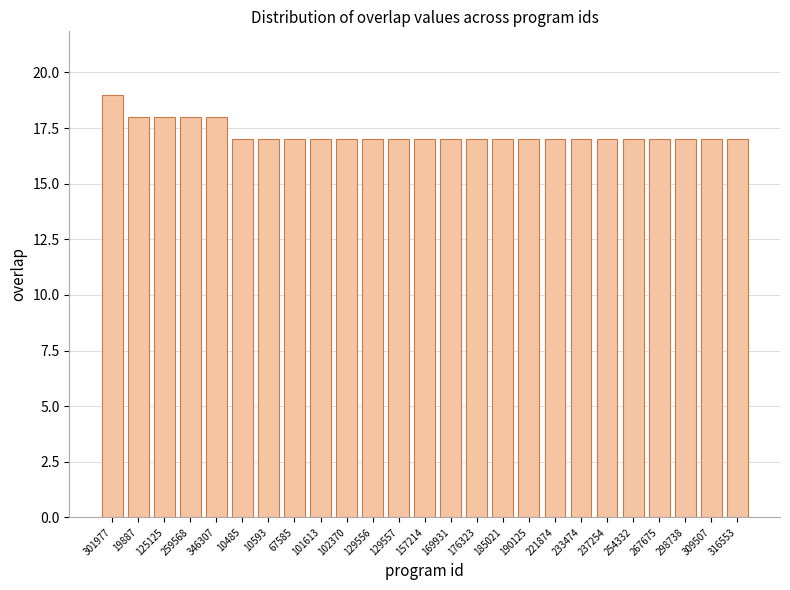

What is the smallest value displayed?

17